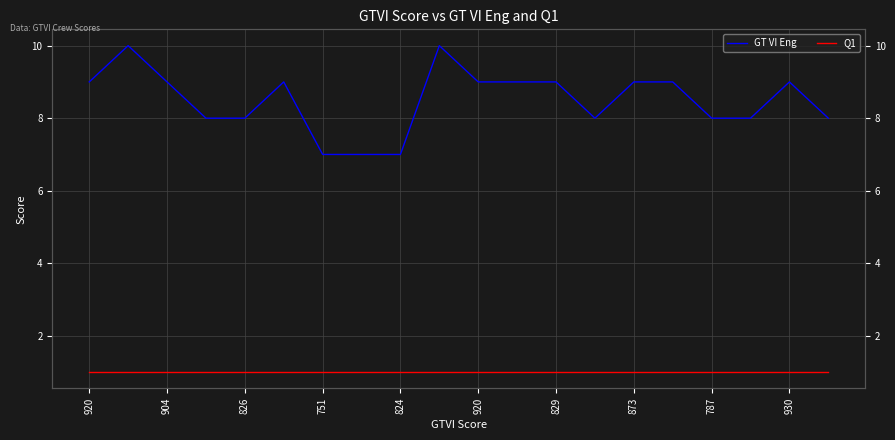

At which category is the sum across all series the highest?

904